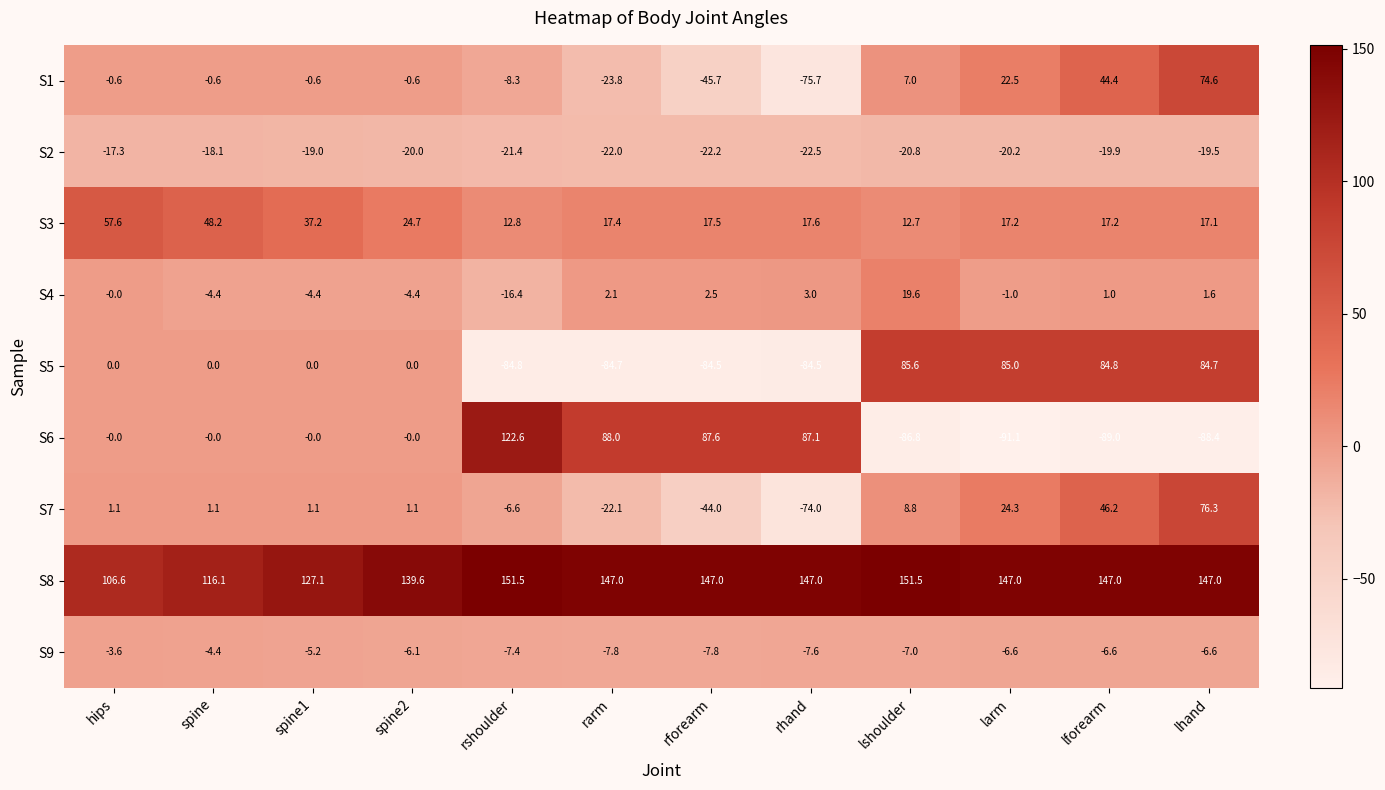

Which series changed the most between rhand and lshoulder?

S6